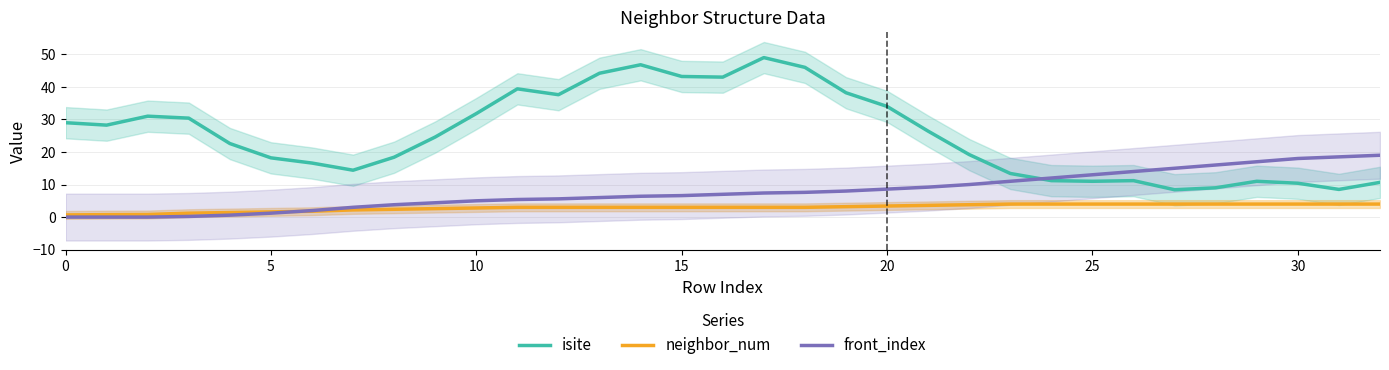

The front_index series shows 12.9 at 20. True or false?

False